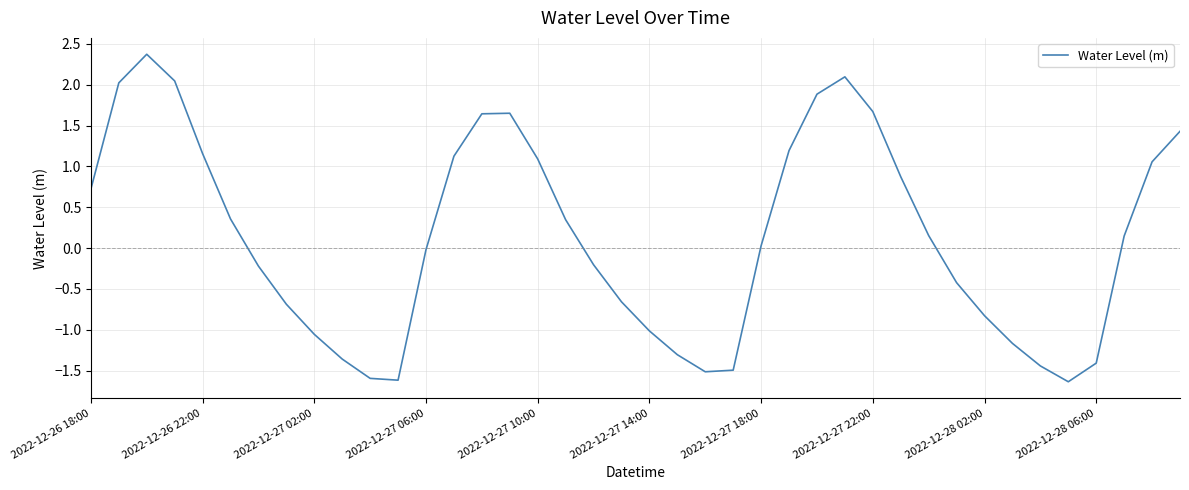

Does the chart have visible grid lines?

Yes